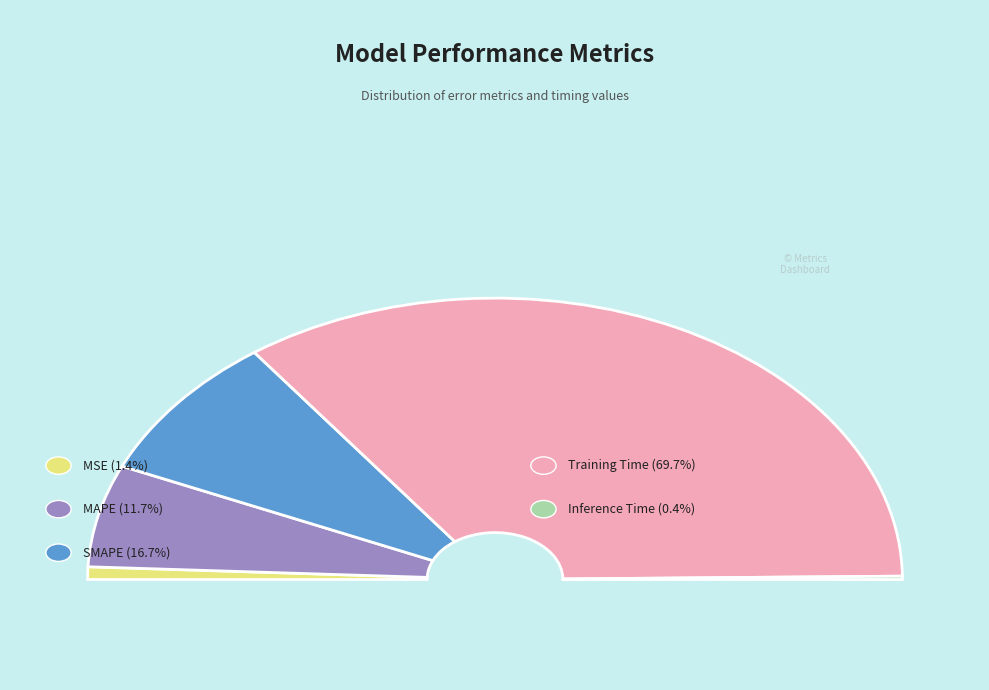

Is Training Time the majority of the pie?

Yes